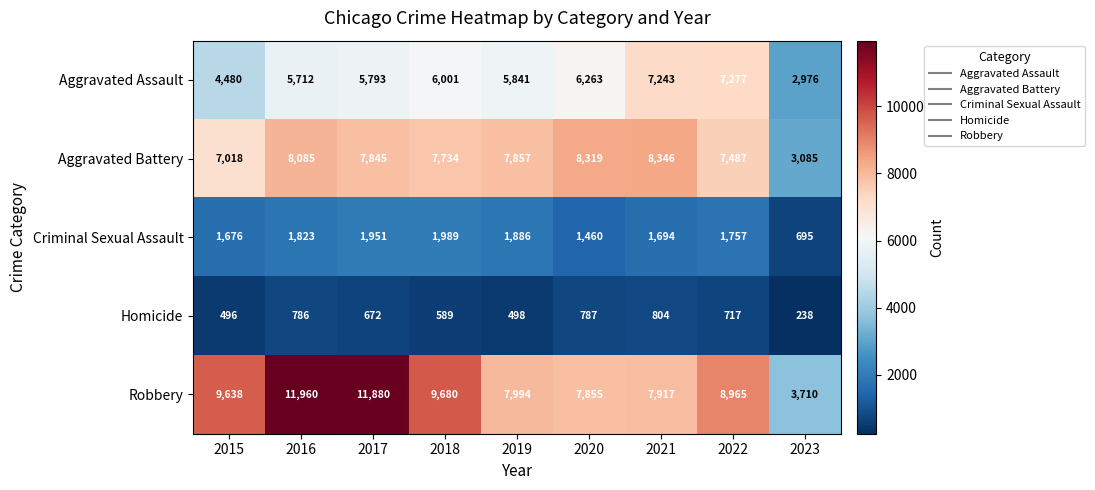

The value of Aggravated Assault at 2023 is 2976. True or false?

True